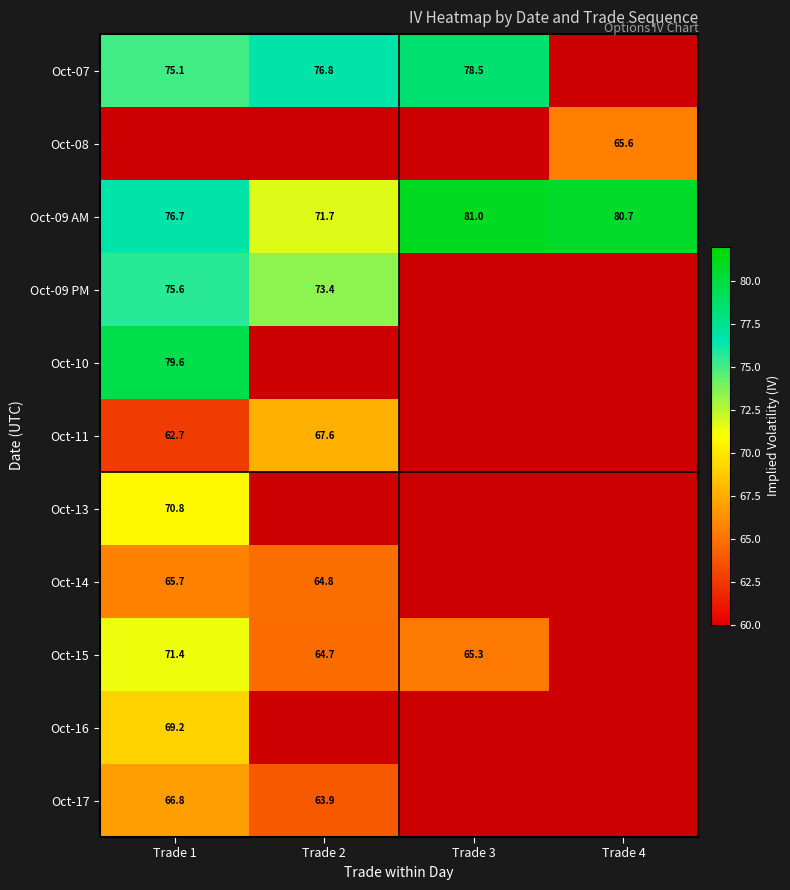

What value does the Oct-10 series have at Trade 1?

79.6